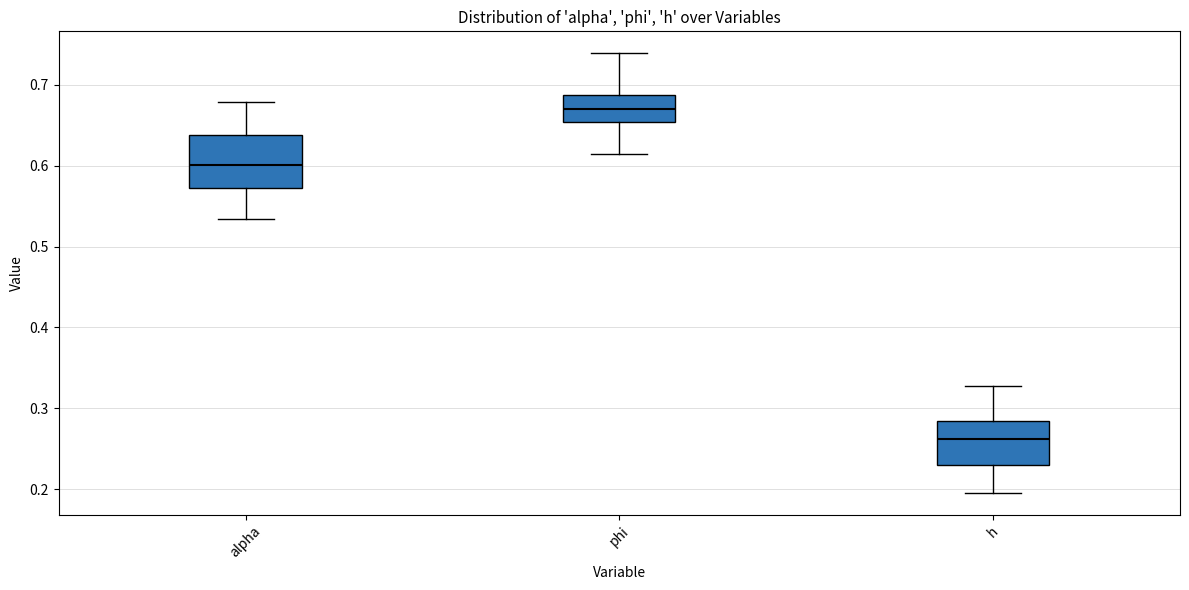

Where does the median line of the box for alpha sit on the y-axis? The values are not printed on the chart, so give them approximately, as read against the axis.

0.60